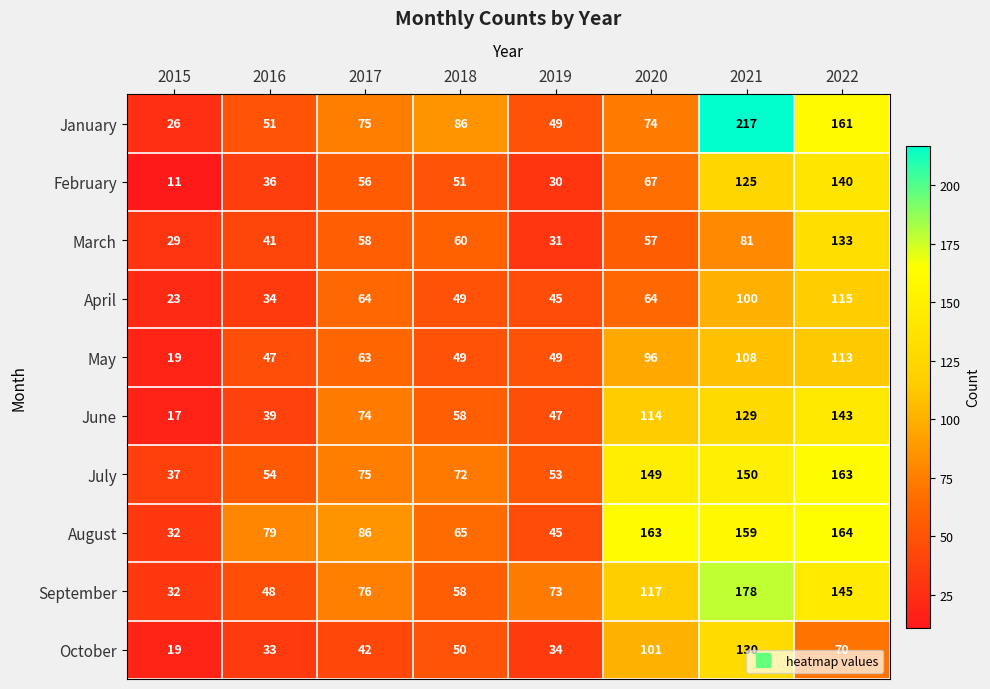

Rank the series by their maximum value, from highest to lowest.

January, September, August, July, June, February, March, October, April, May